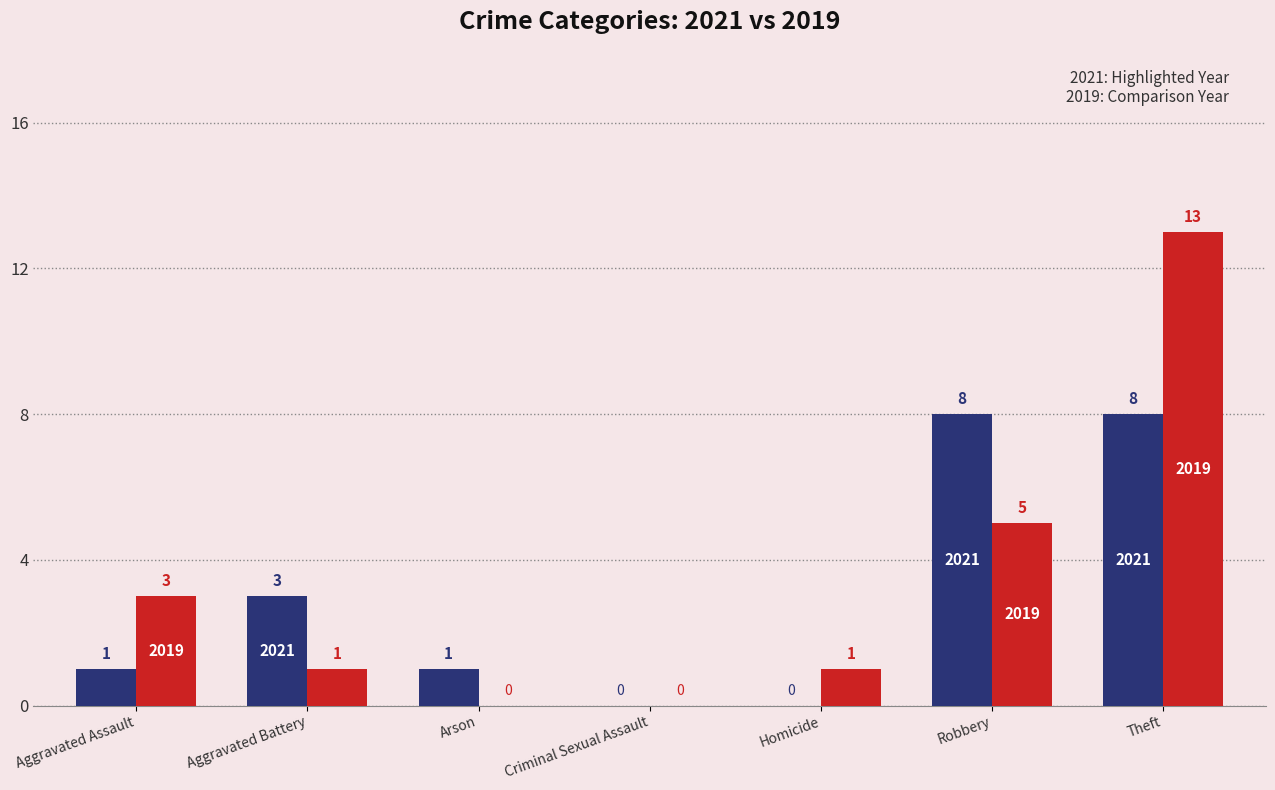

At which category is the sum across all series the highest?

Theft